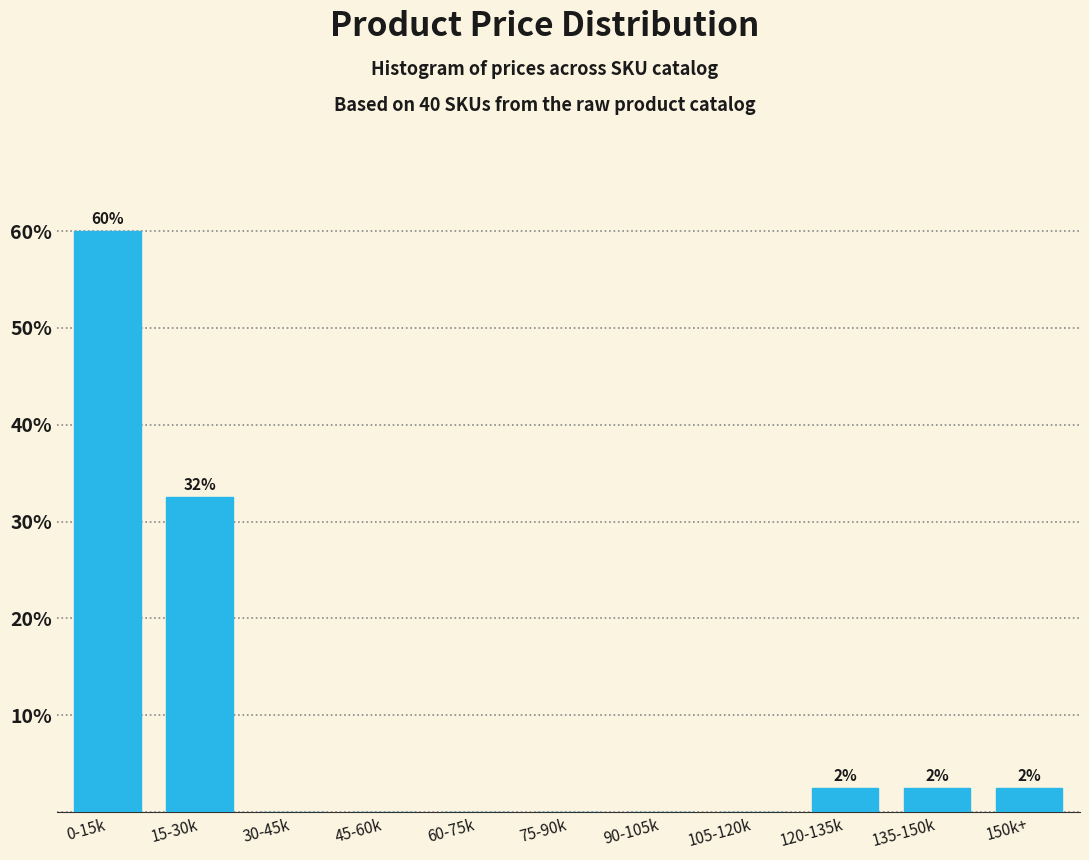

Reading left to right, transcribe all the data shown in this chart.

0-15k=60.0	15-30k=32.5	30-45k=0.0	45-60k=0.0	60-75k=0.0	75-90k=0.0	90-105k=0.0	105-120k=0.0	120-135k=2.5	135-150k=2.5	150k+=2.5